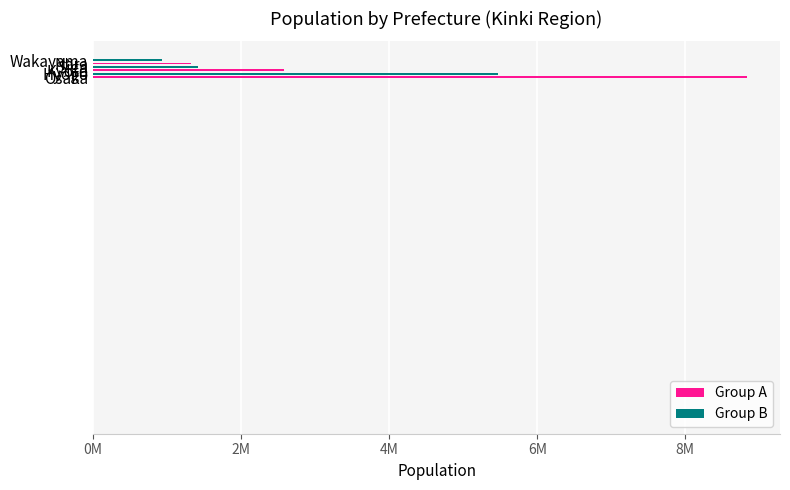

Reading left to right, extract all data points from this chart.

8837685	5465002	2578087	1413610	1324473	922584